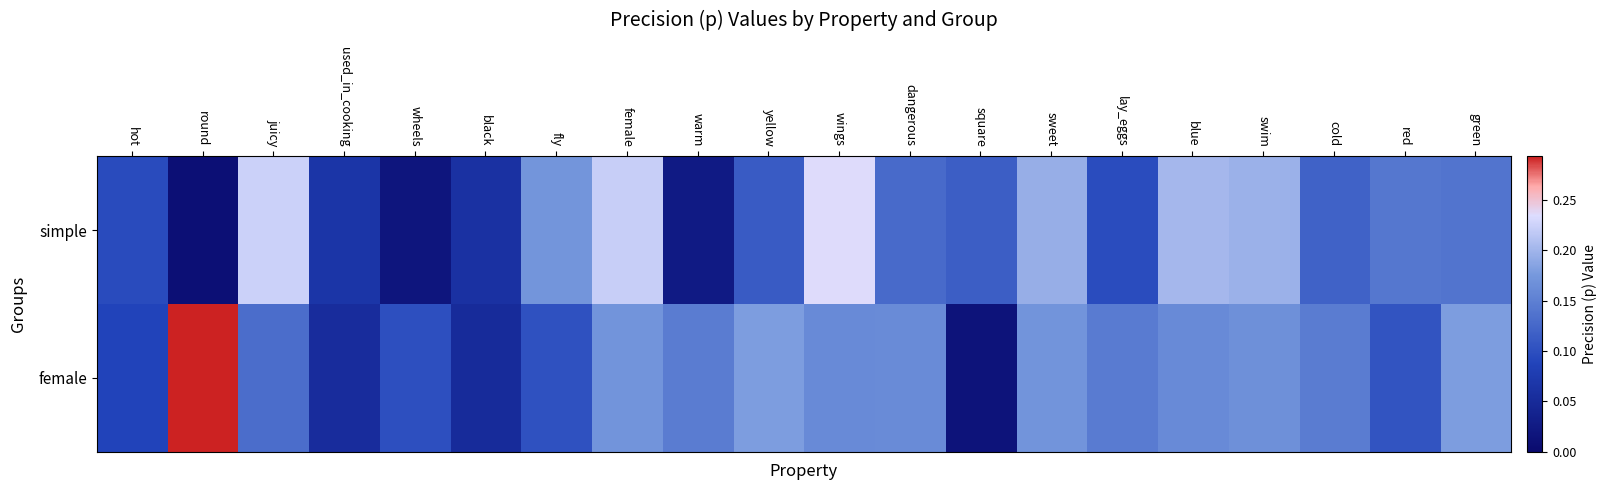

Rank the series by their maximum value, from lowest to highest.

simple, female